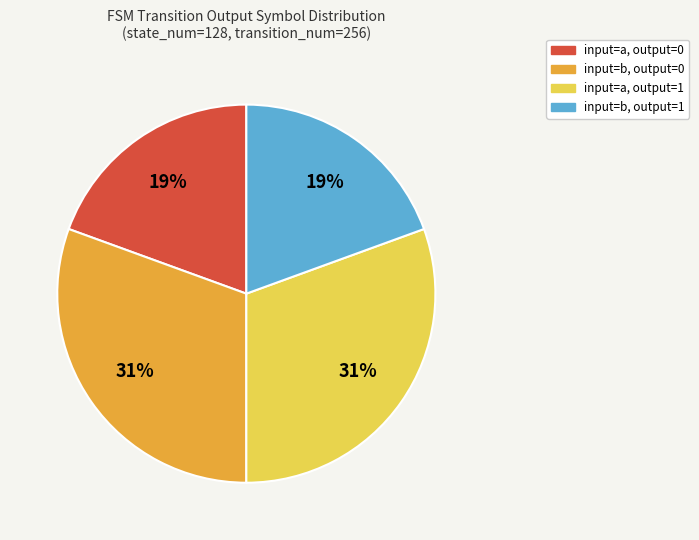

To the nearest percent, what is the average slice percentage?

25%